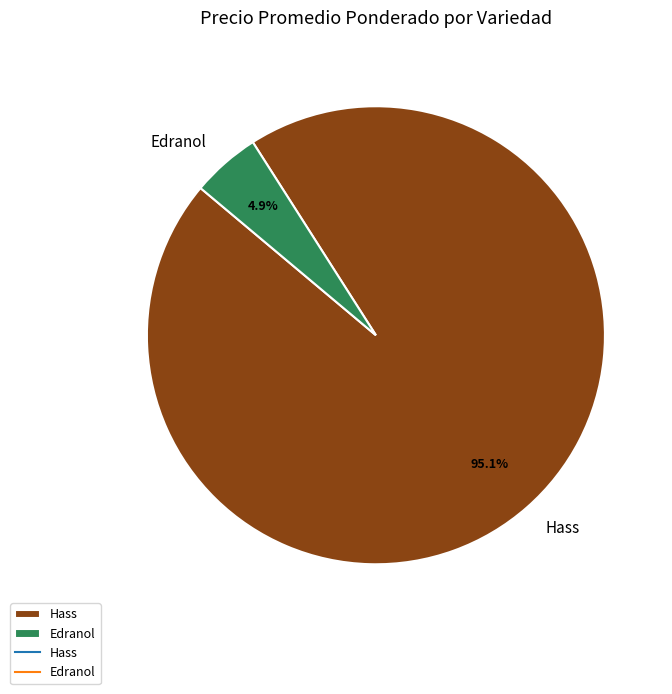

Rank the categories by value from highest to lowest.

Hass, Edranol